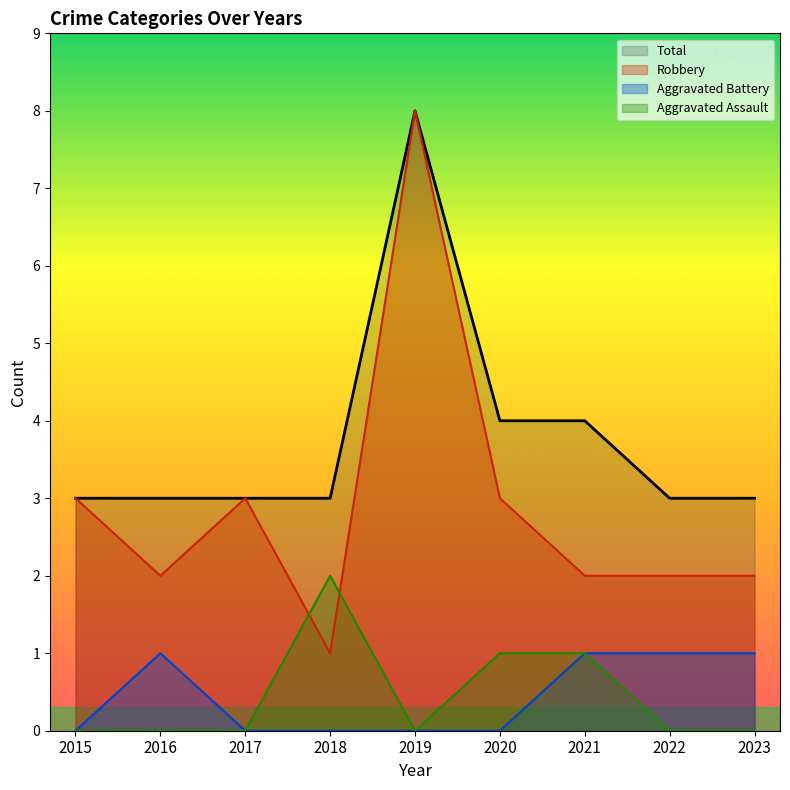

What is the total value across all series at 2022?

6